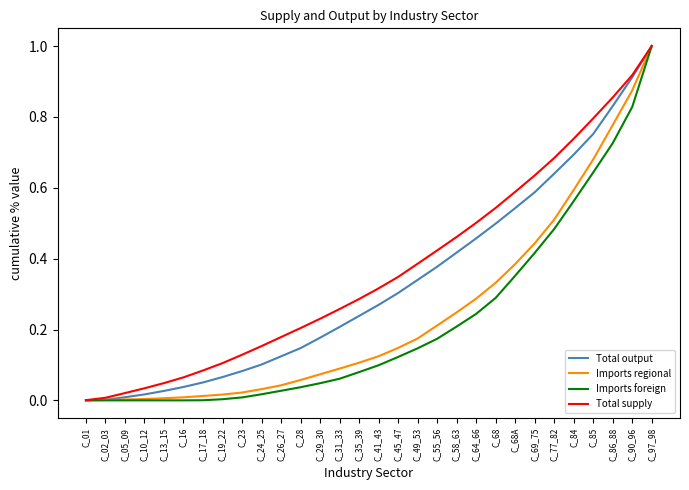

Between C_23 and C_86_88, which series saw the biggest shift?

Imports regional